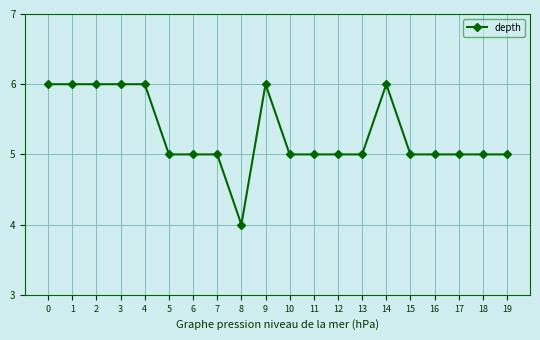

The chart shows a value of 3 at 2. True or false?

False